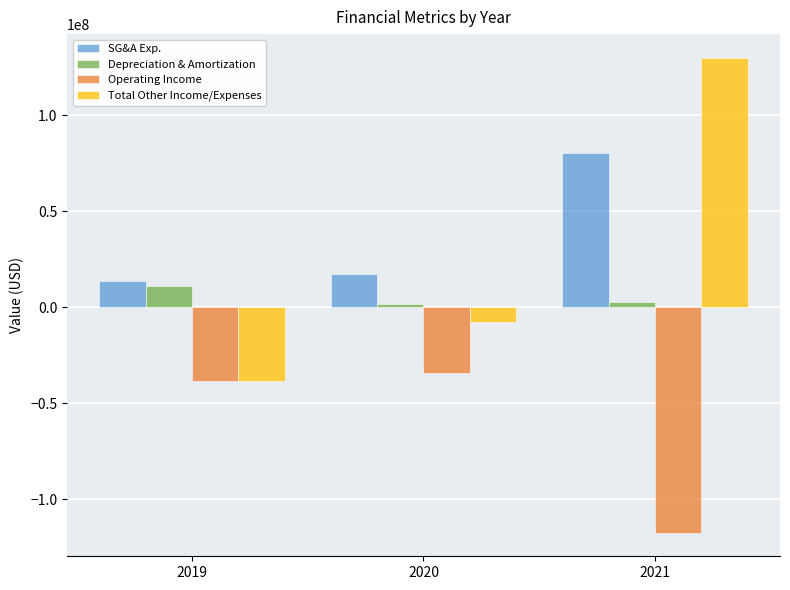

How many data points in SG&A Exp. are less than 17338000?

1